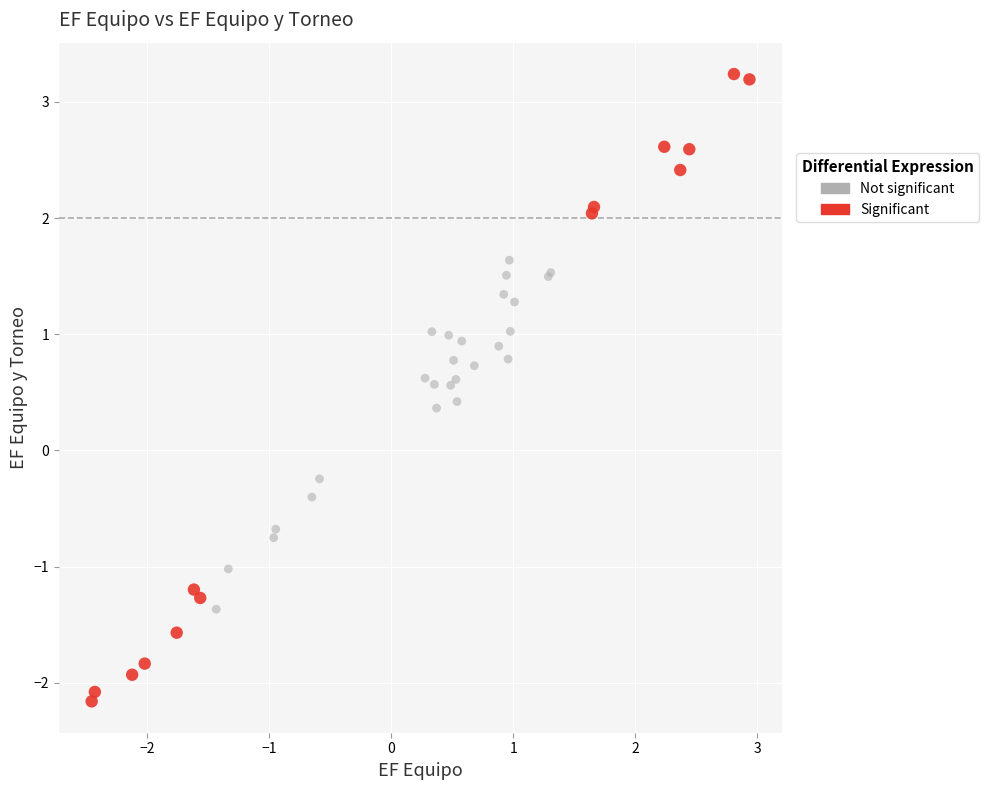

Which series has the widest spread of Y values?

Significant